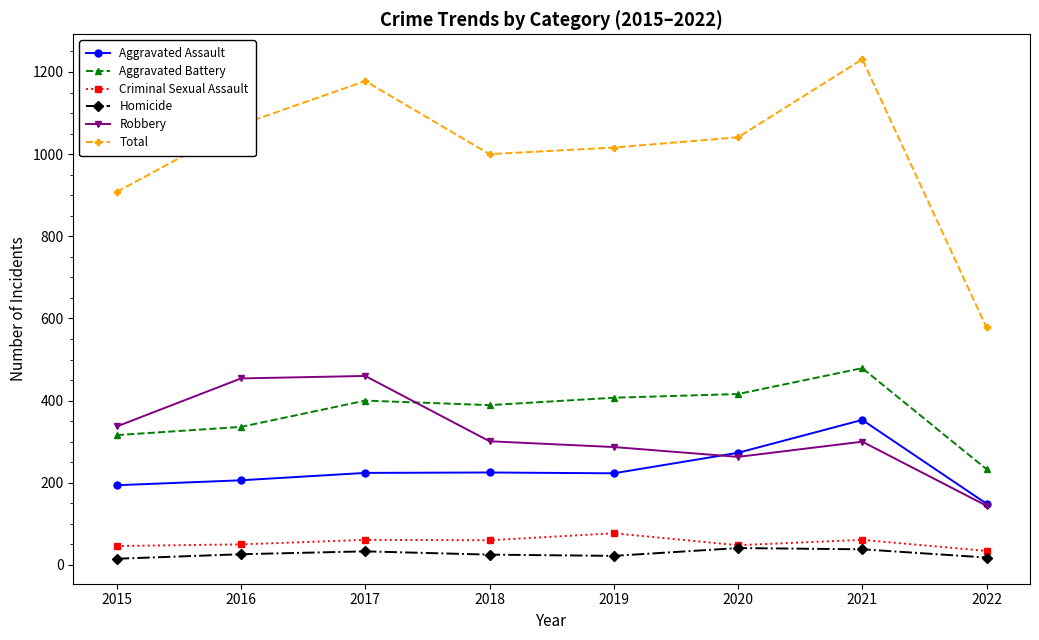

True or false: Homicide has more than 0 points higher than both neighbors.

True